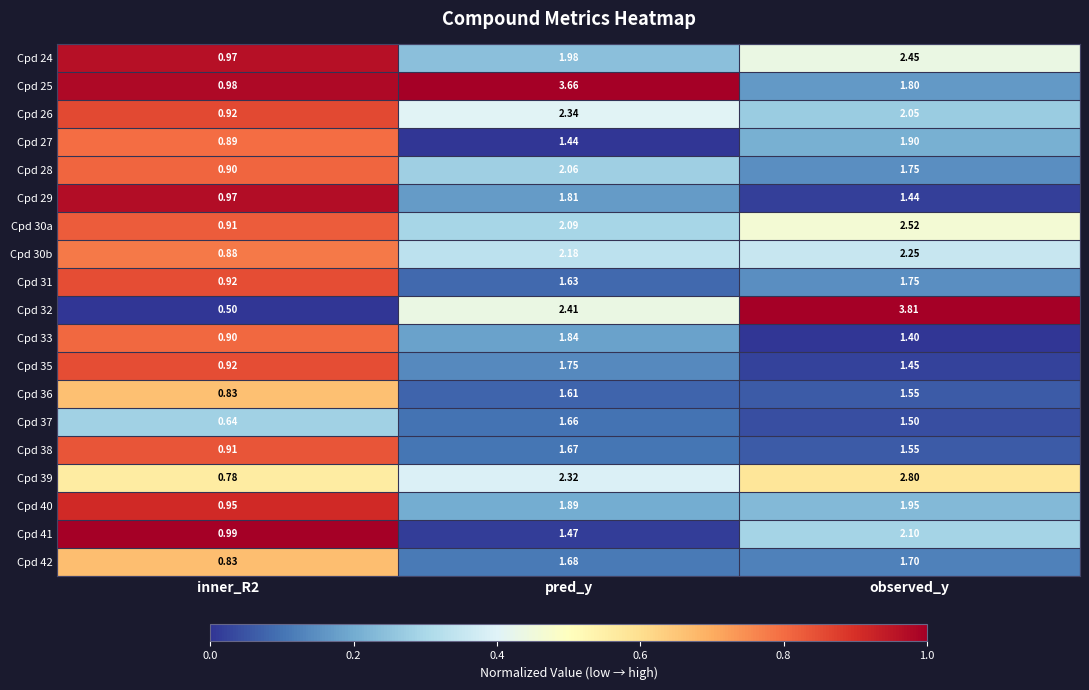

Where does the Cpd 32 series first go above 2?

pred_y